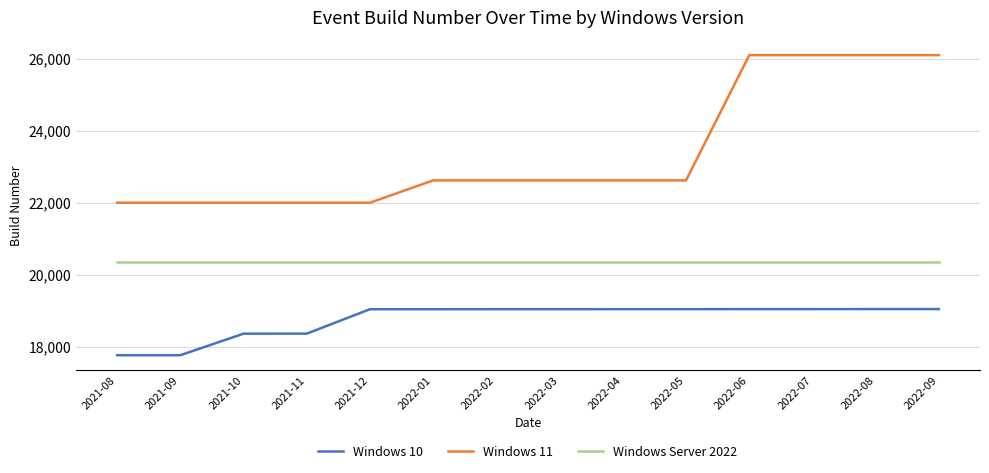

How many values in the Windows 11 series are below 22621?

5